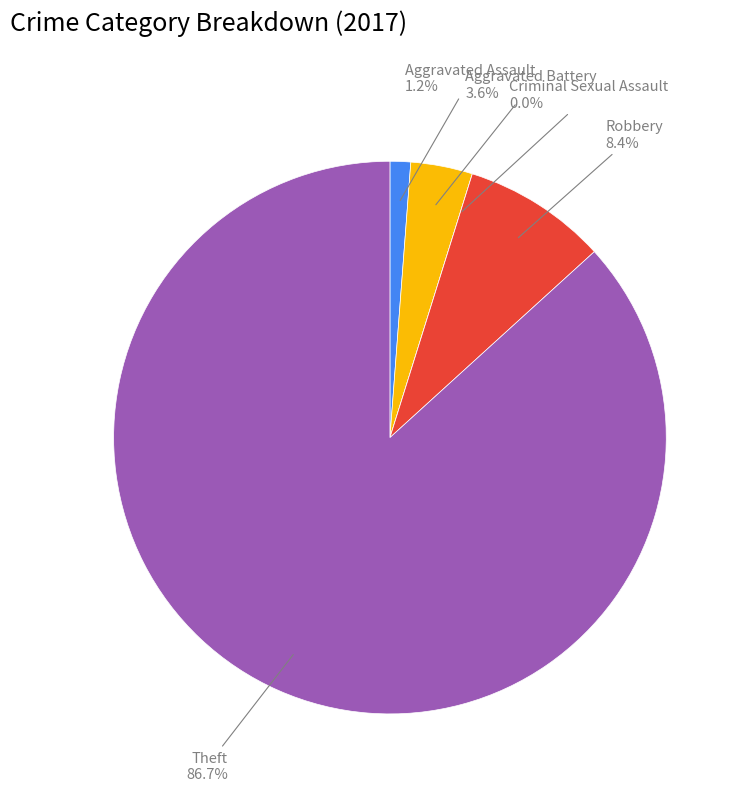

What is the smallest slice in the pie chart?

Criminal Sexual Assault